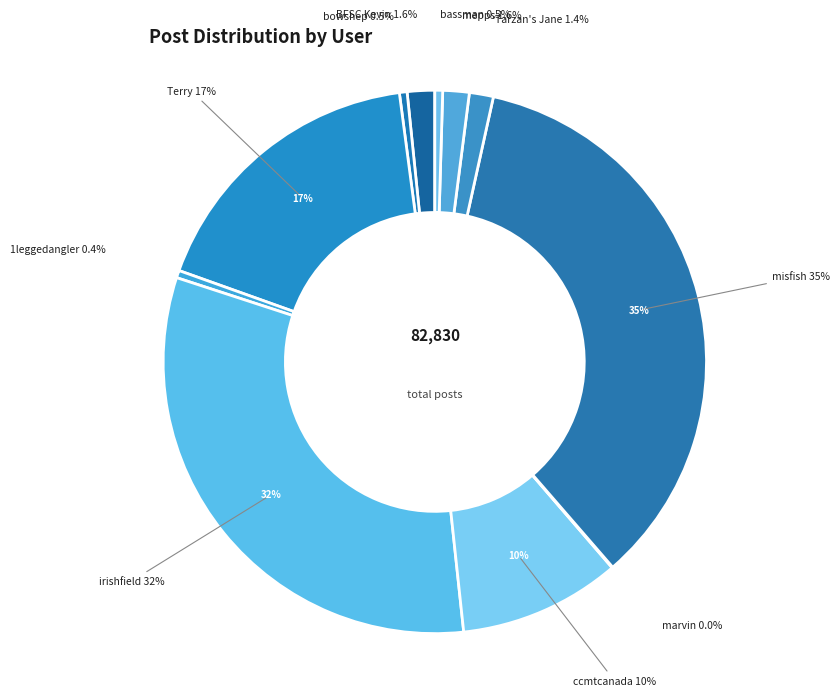

Rank the categories by value from lowest to highest.

marvin, 1leggedangler, bowshep, bassman, Tarzan's Jane, mepps, BFSC Kevin, ccmtcanada, Terry, irishfield, misfish